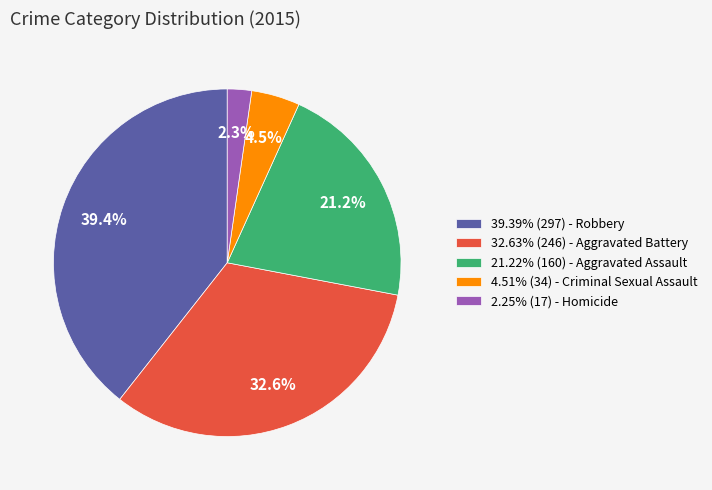

Does 39.39% (297) - Robbery represent more than half of the total?

No